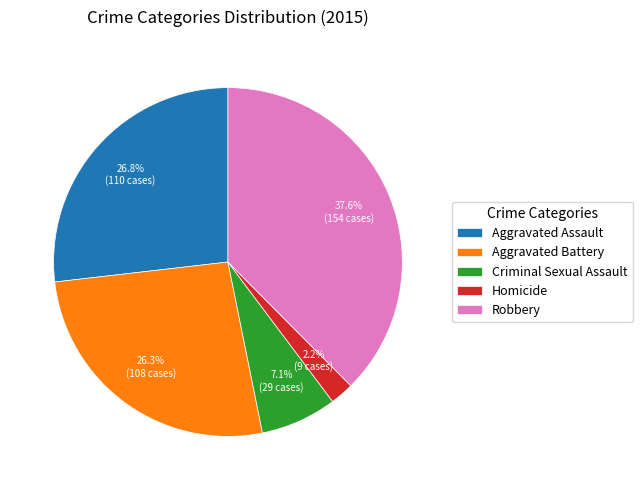

How many segments does this pie chart have?

5